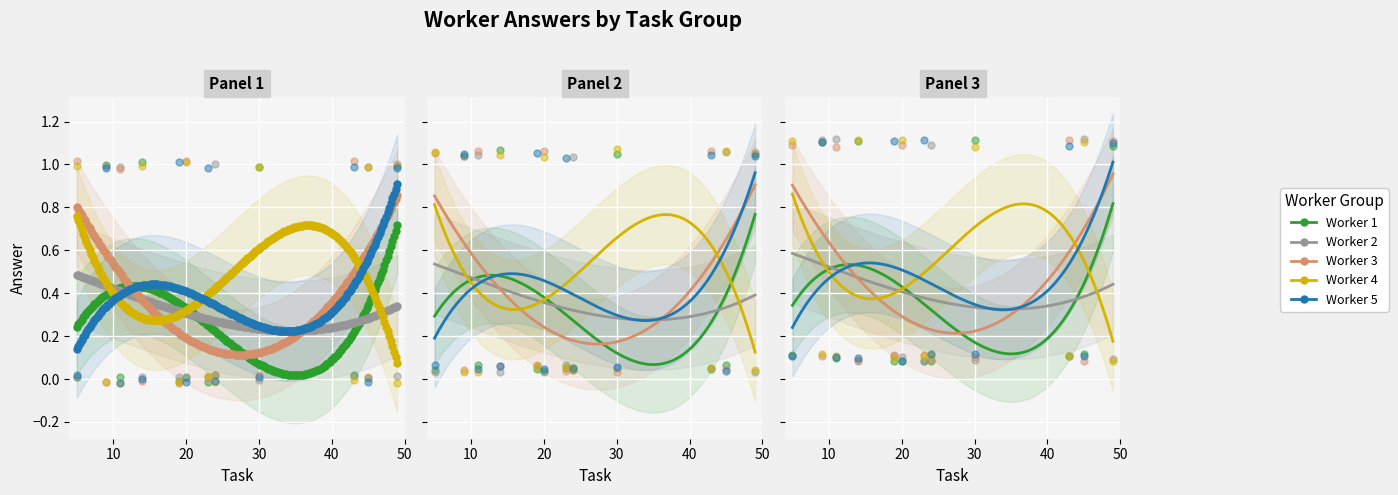

What are all the series names shown in the legend?

worker_1, worker_2, worker_3, worker_4, worker_5